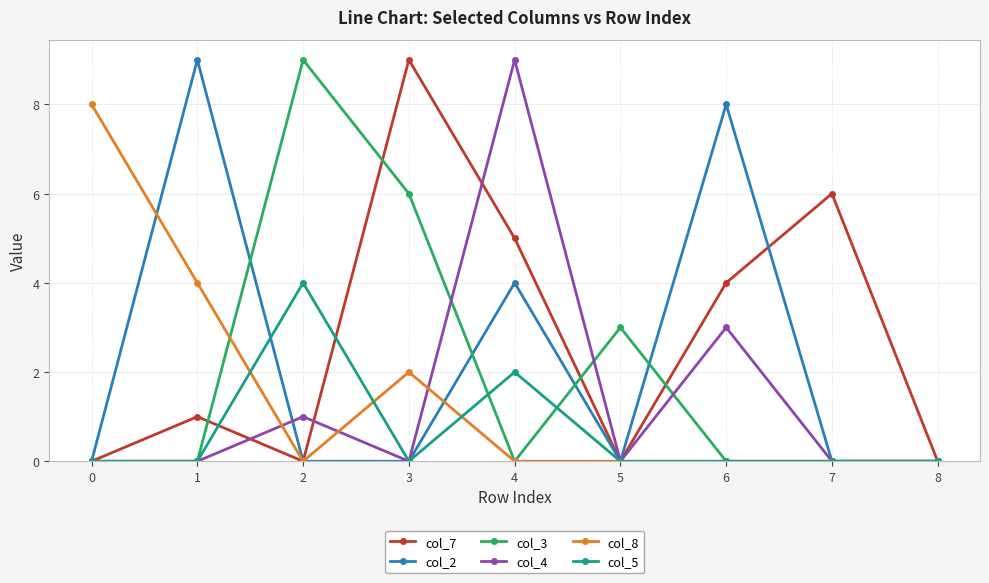

Is it true that col_4 equals 5 at 7?

False